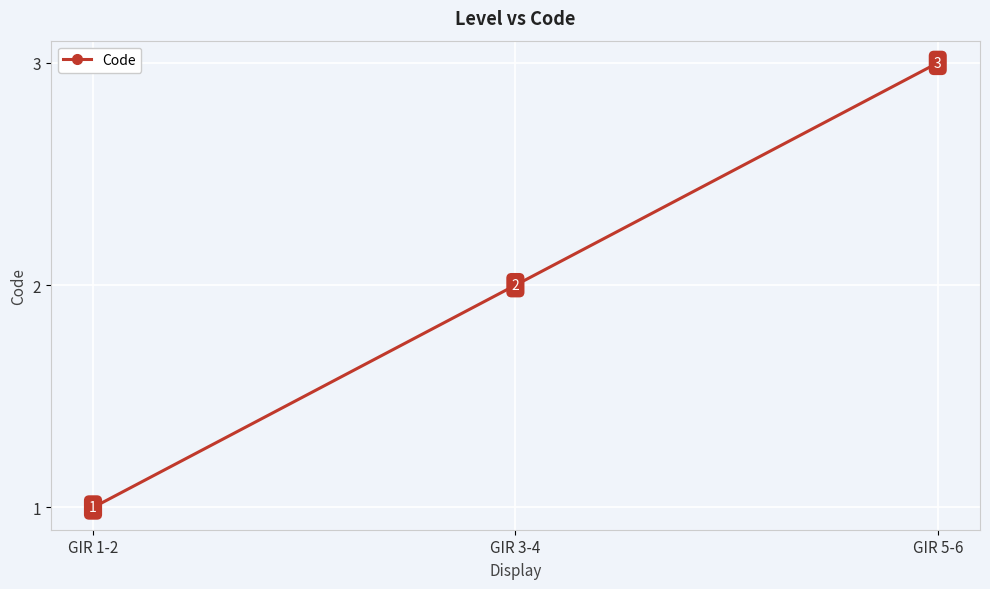

Reading right to left, extract all data points from this chart.

GIR 5-6=3	GIR 3-4=2	GIR 1-2=1